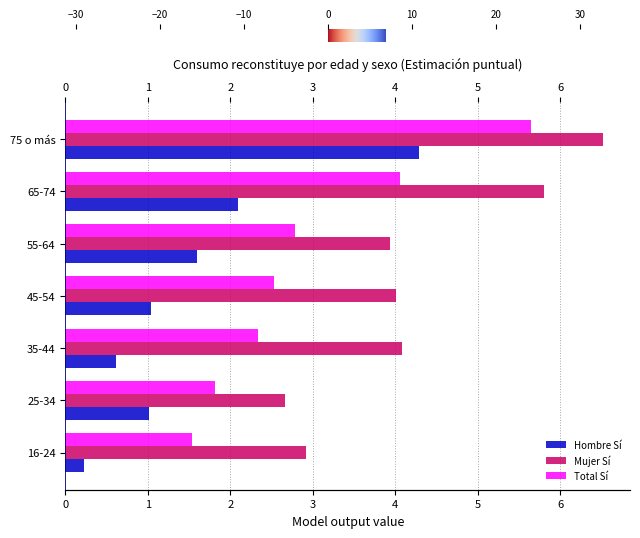

What is the smallest value displayed?

0.2